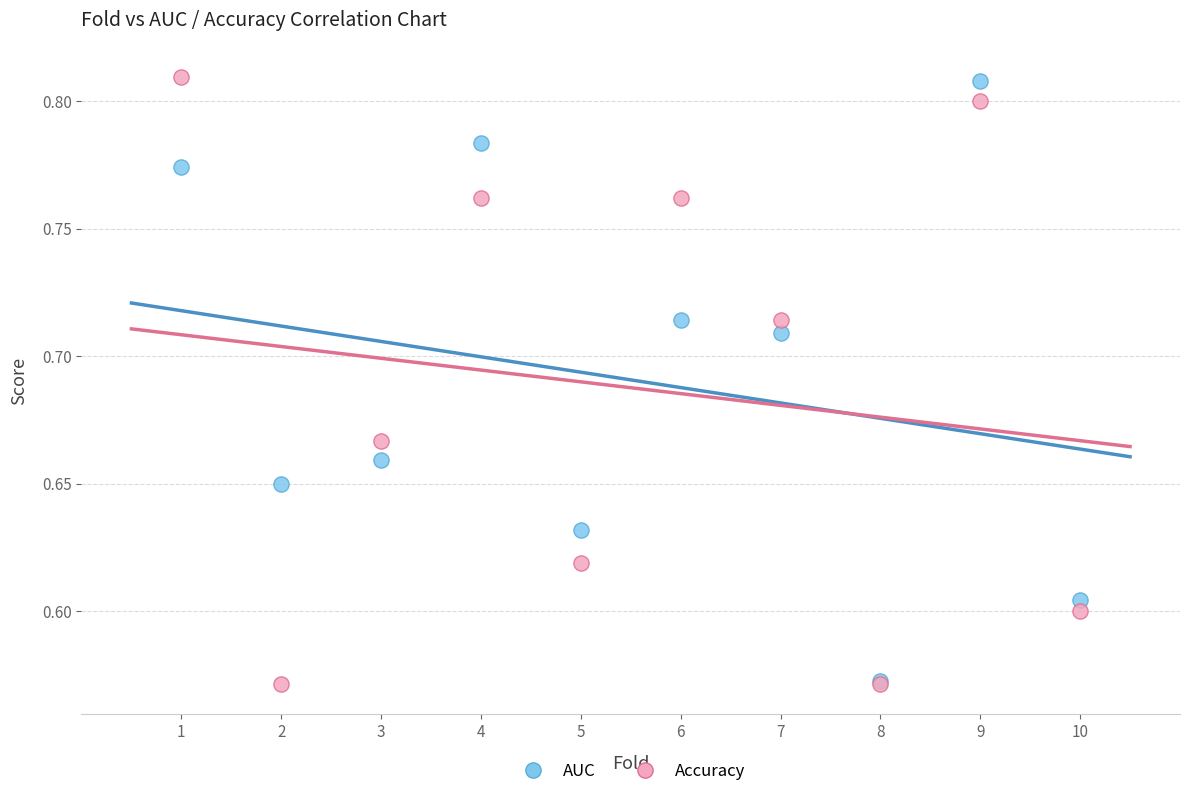

What are all the series names shown in the legend?

AUC, Accuracy